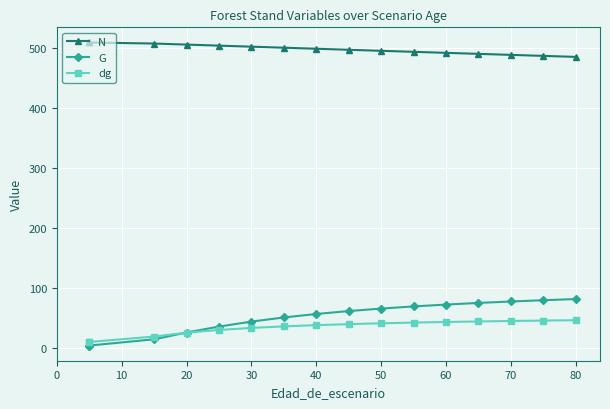

How many lines are shown in the chart?

3